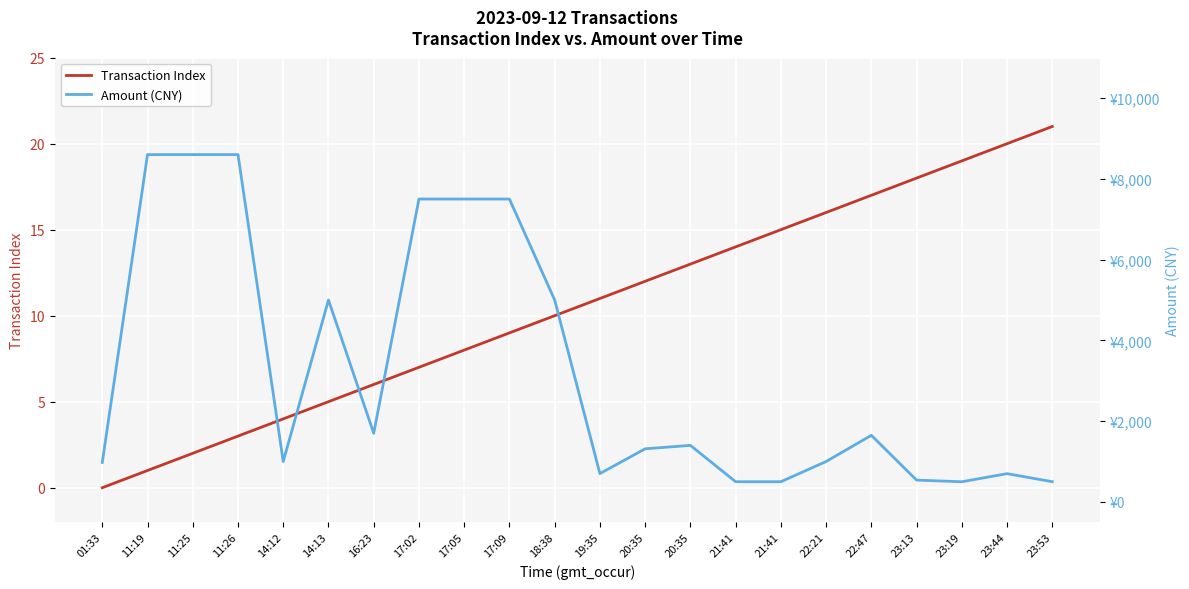

Read the Transaction Index value at 20:35.

12